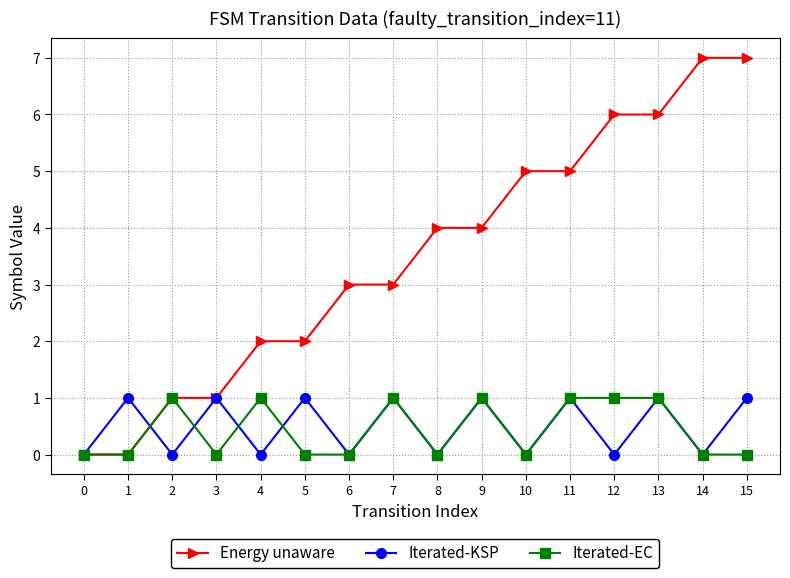

How many data points in Iterated-KSP are less than 1?

8